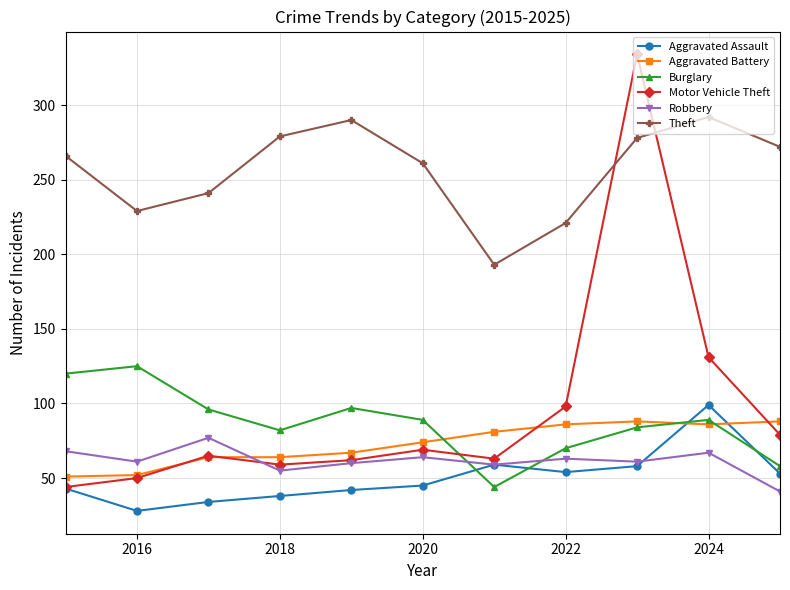

Which series has the largest total across all categories?

Theft